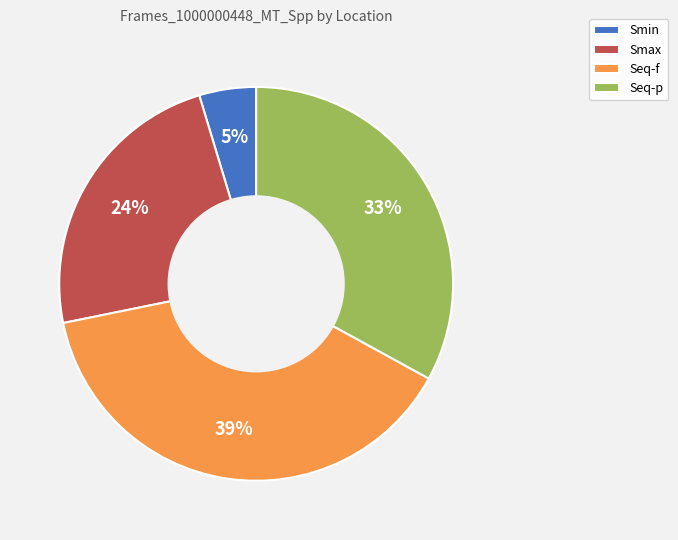

How many slices are in this pie chart?

4